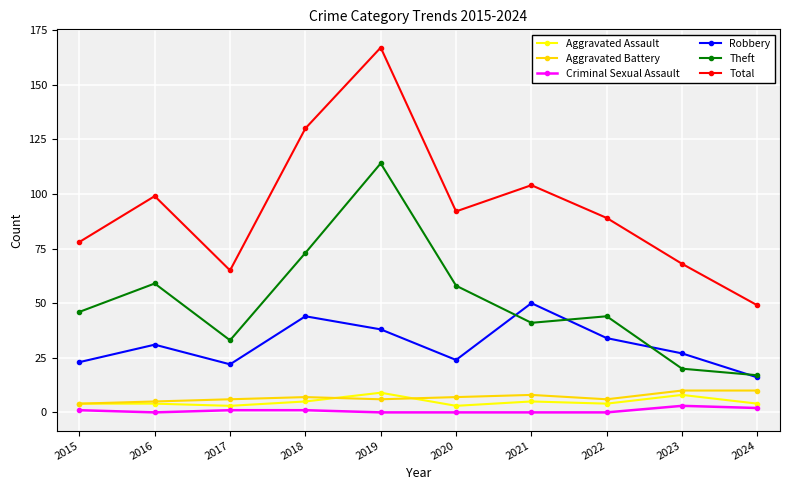

What is the sum of the Total values at 2018 and 2020?

222